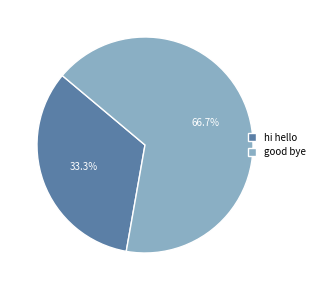

What portion of the pie excludes hi hello?

66.7%